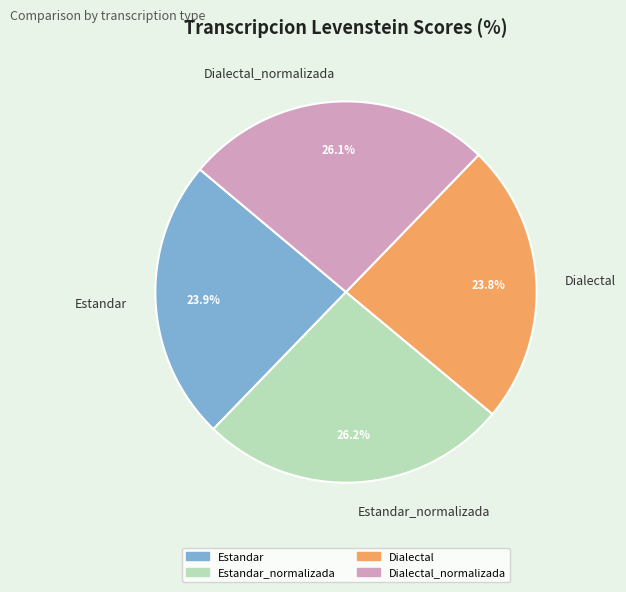

What is the total percentage of Dialectal and Dialectal_normalizada?

49.9%